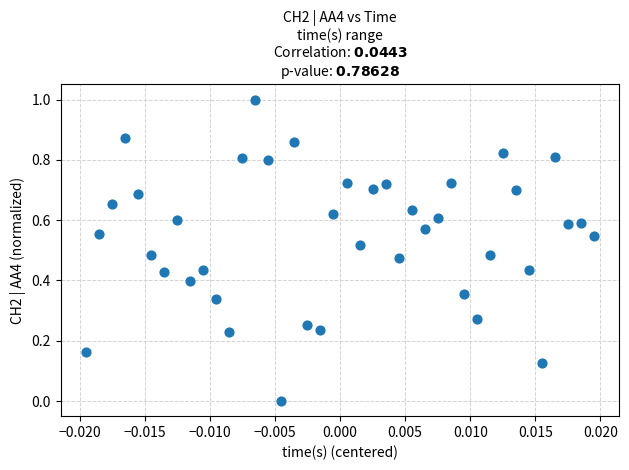

What is the range of Y values (max minus min)?

1.0